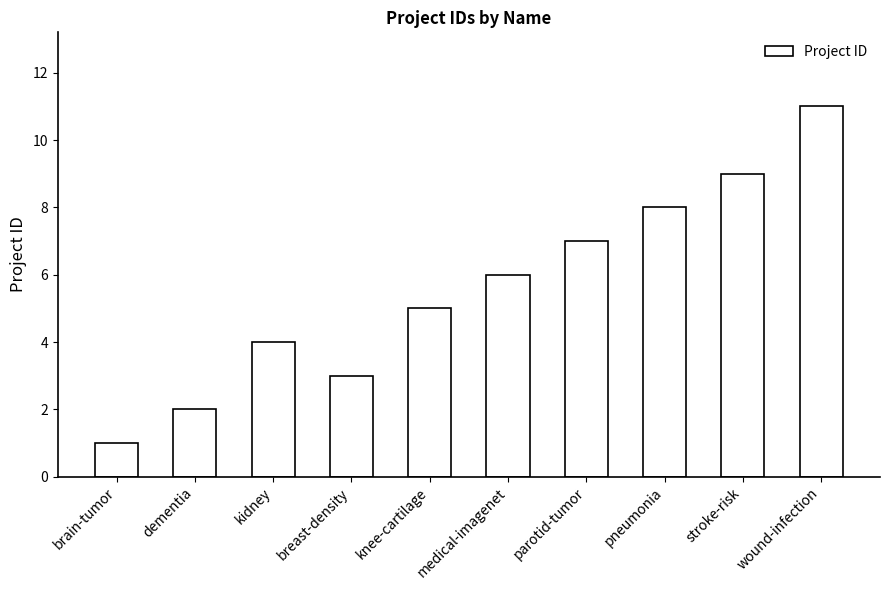

List the labels in order of value, largest first.

wound-infection, stroke-risk, pneumonia, parotid-tumor, medical-imagenet, knee-cartilage, kidney, breast-density, dementia, brain-tumor